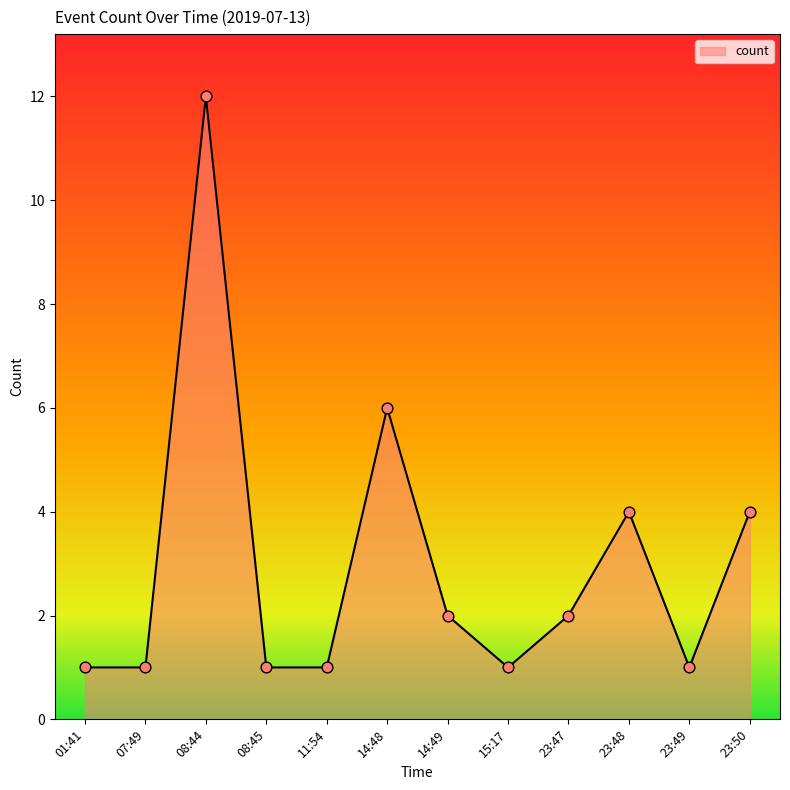

What is the change in value from 08:45 to 23:50?

+3